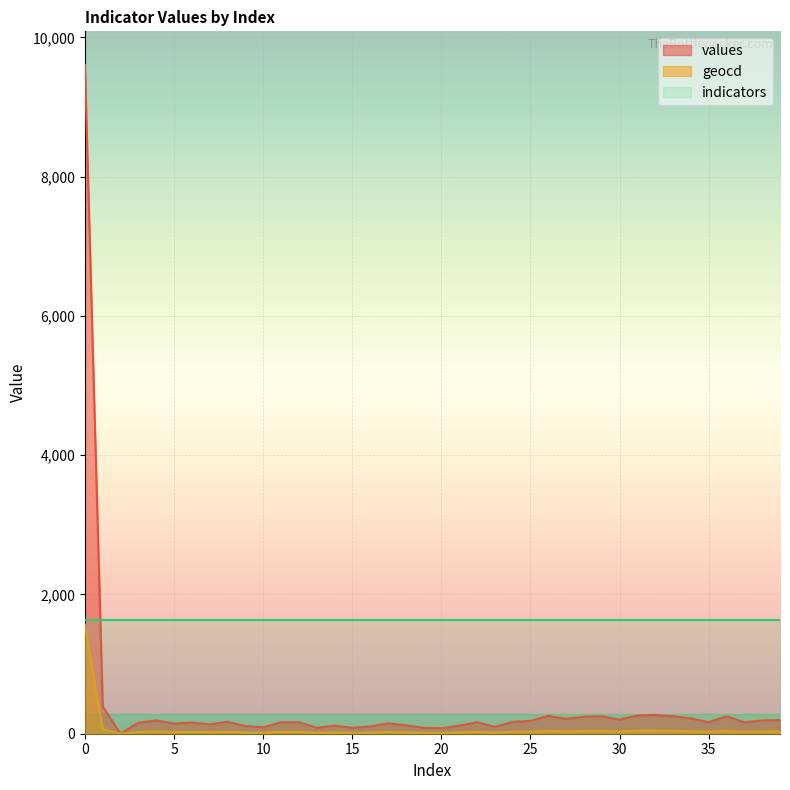

Which has a higher value, 25 or 39?

39